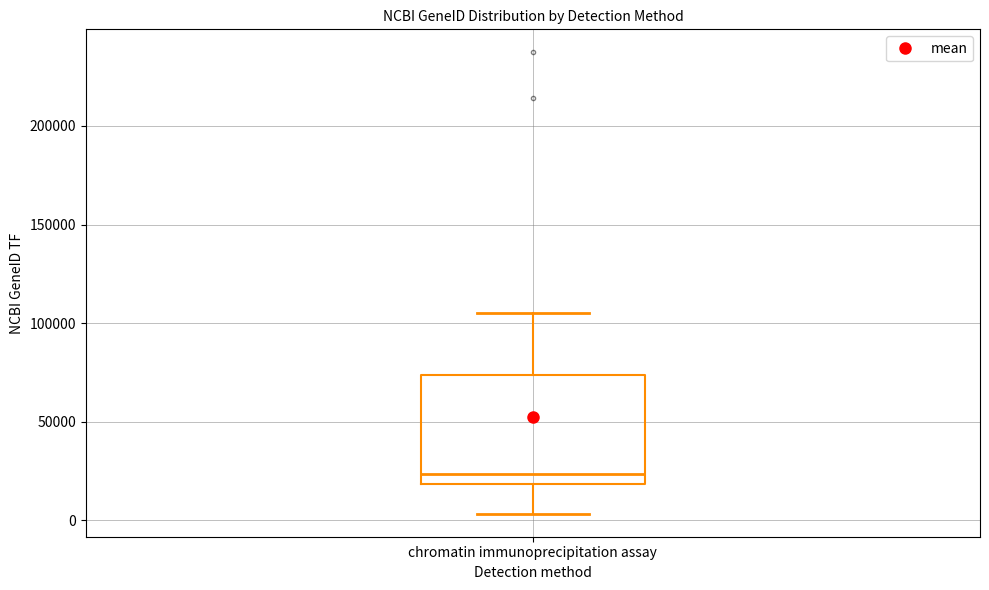

Where does the upper whisker of the box for chromatin immunoprecipitation assay end on the y-axis? The values are not printed on the chart, so give them approximately, as read against the axis.

105000